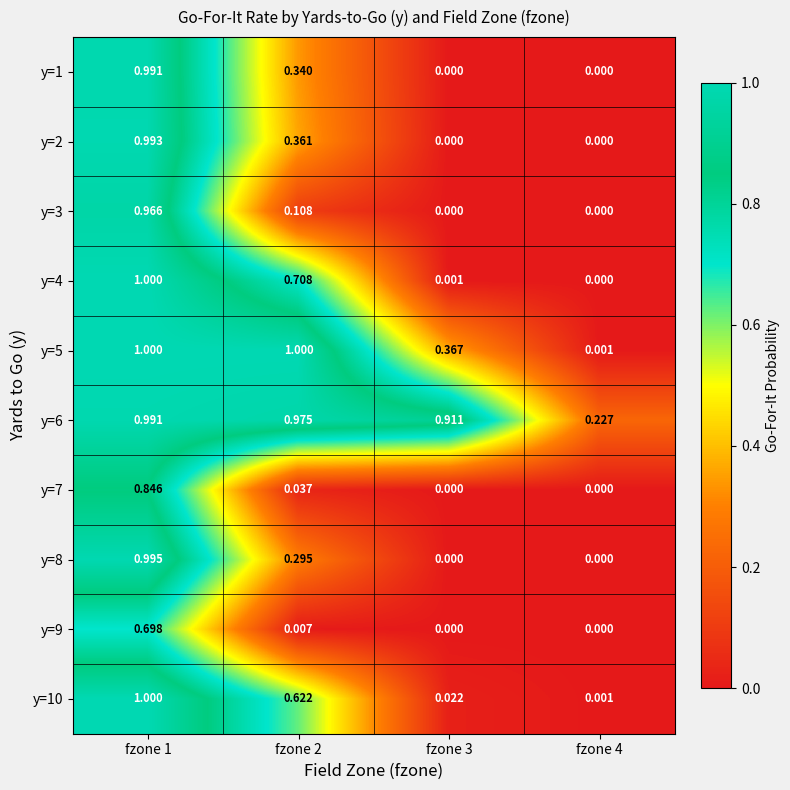

Which series has the largest range (max minus min)?

y=4